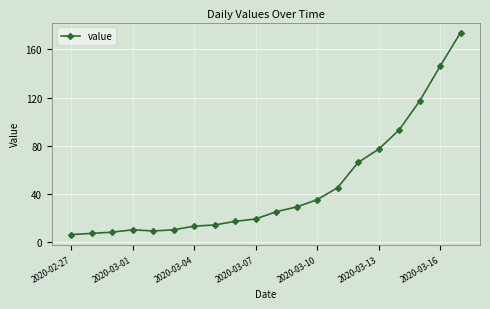

What is the maximum value shown in the chart?

174